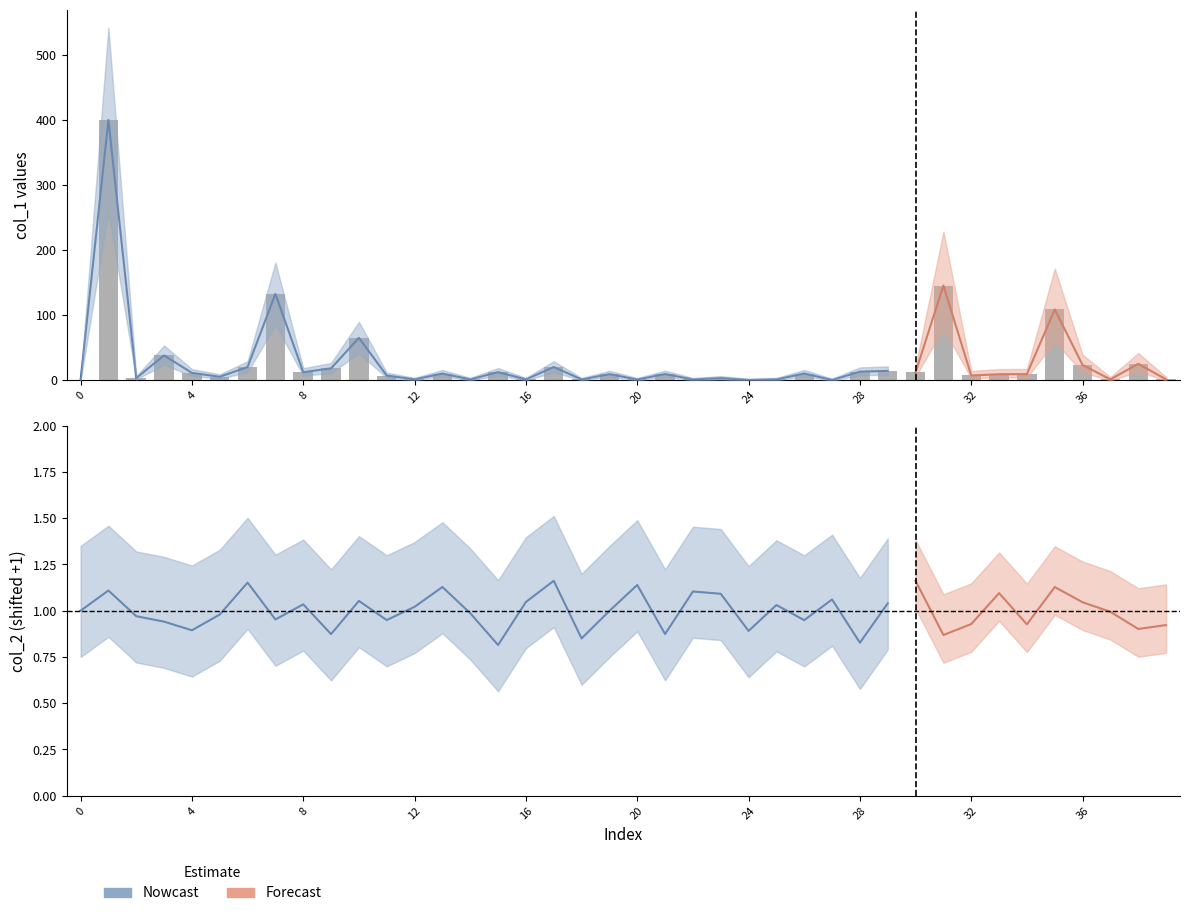

Is it true that the value at 15 is 6.1?

False